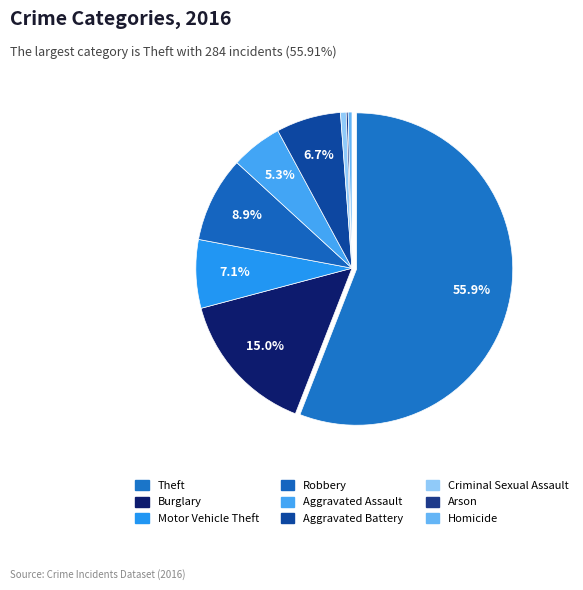

Which category has the biggest portion of the pie?

Theft